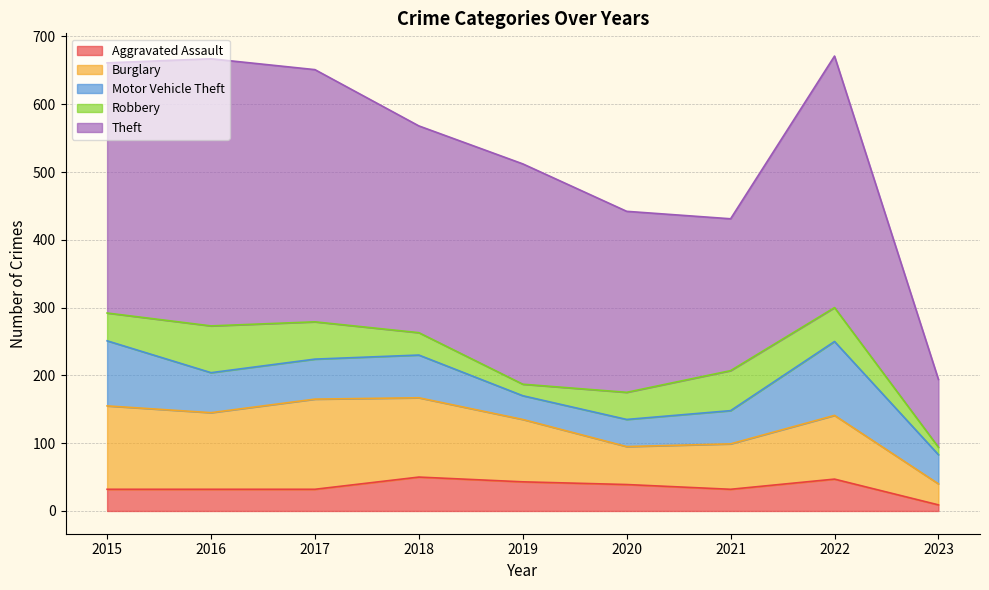

Reading left to right, what are all the values shown in this chart?

Aggravated Assault: 2015=32	2016=32	2017=32	2018=50	2019=43	2020=39	2021=32	2022=47	2023=9
Burglary: 2015=123	2016=113	2017=133	2018=117	2019=92	2020=56	2021=67	2022=94	2023=31
Motor Vehicle Theft: 2015=96	2016=59	2017=59	2018=63	2019=35	2020=40	2021=49	2022=109	2023=43
Robbery: 2015=41	2016=69	2017=55	2018=33	2019=17	2020=40	2021=59	2022=50	2023=11
Theft: 2015=369	2016=394	2017=372	2018=305	2019=325	2020=267	2021=224	2022=371	2023=100